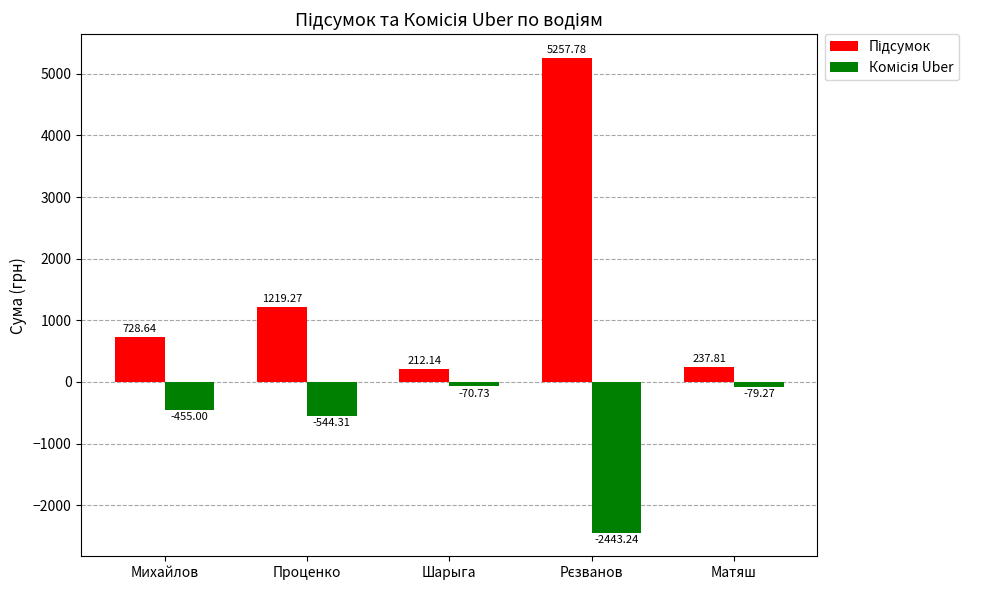

How many bars are there in total?

10